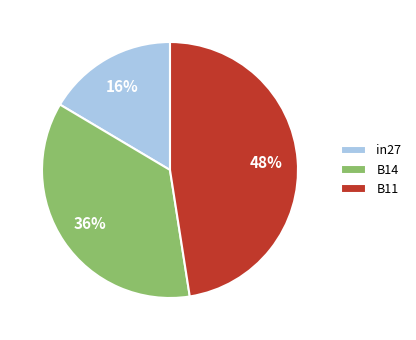

To the nearest percent, what is the average slice percentage?

33%